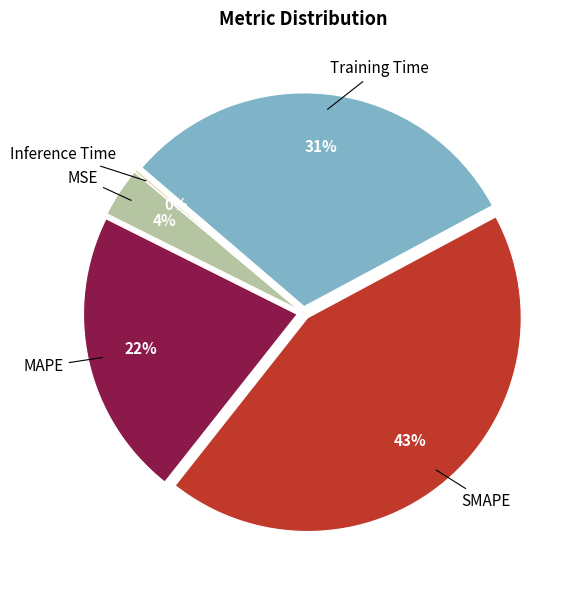

What percentage is the MAPE slice, to the nearest percent?

22%